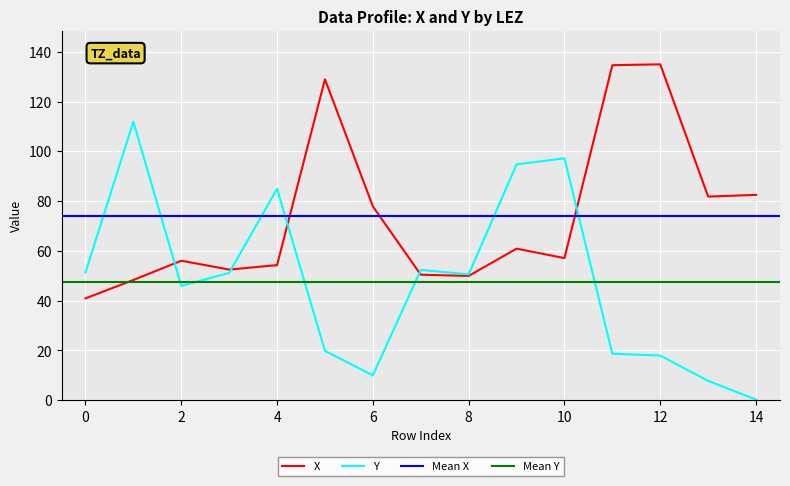

True or false: X has a value of 14.7 at 10.

False